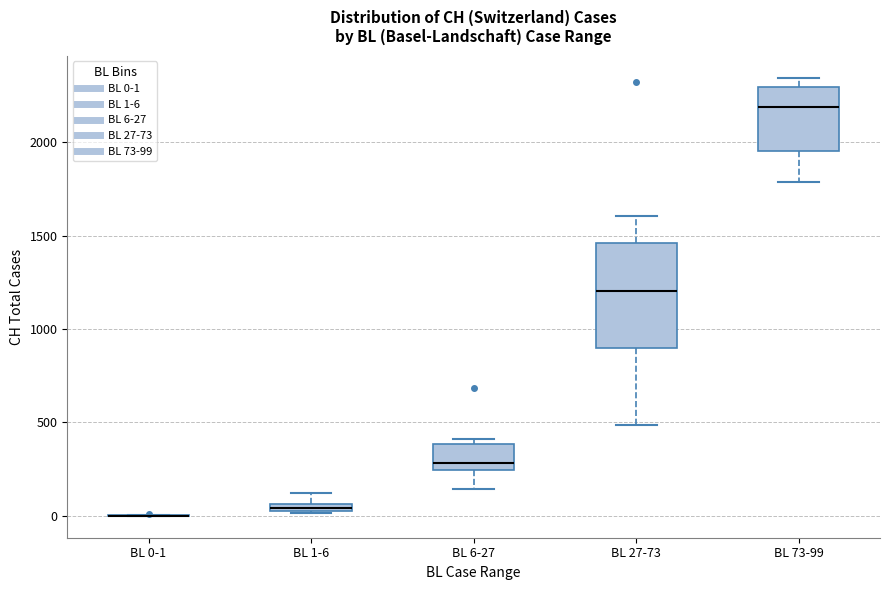

Where does the lower whisker of the box for BL 27-73 end on the y-axis? The values are not printed on the chart, so give them approximately, as read against the axis.

500